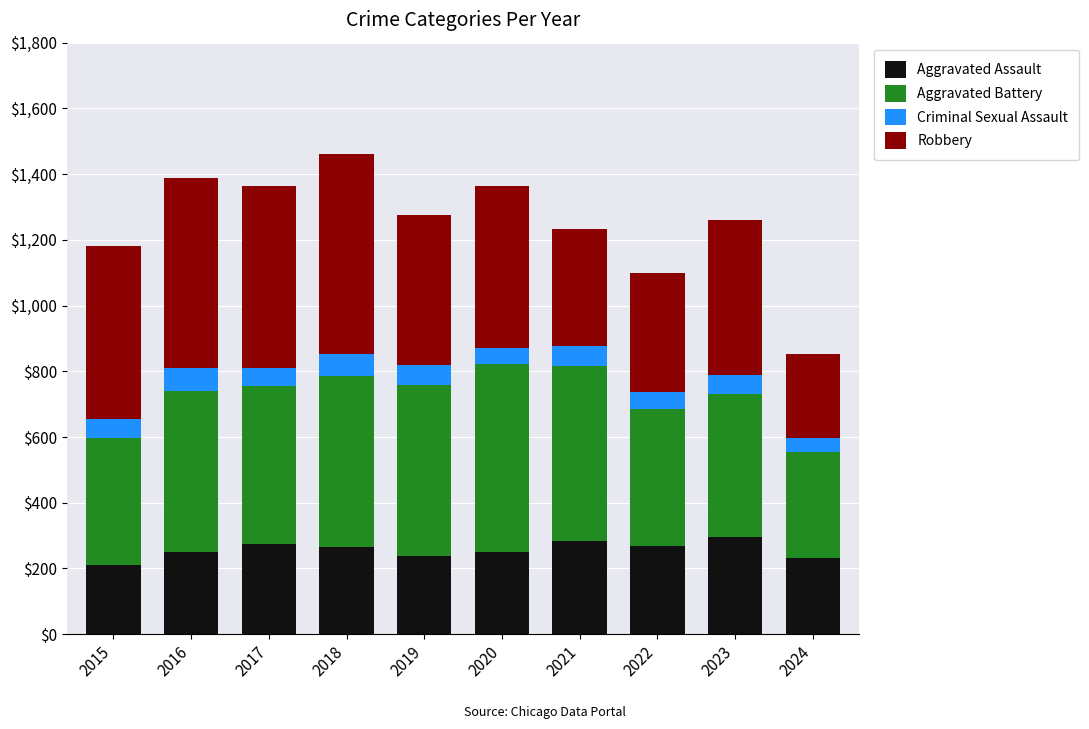

Is it true that Aggravated Assault equals 129 at 2024?

False